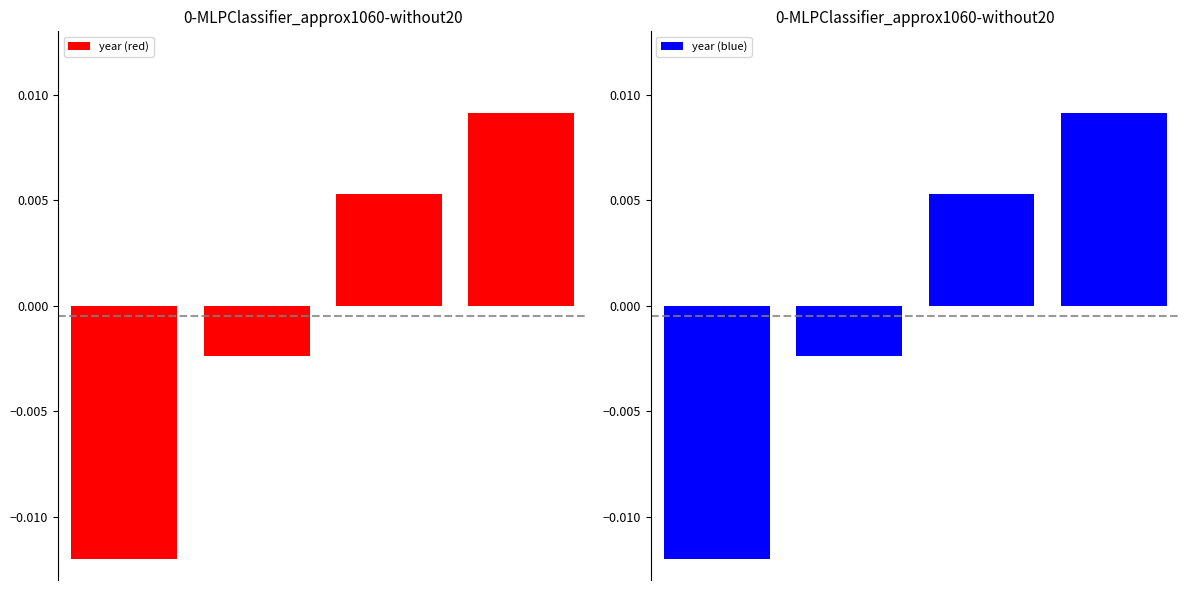

At which label is year (red) closest to 0?

1